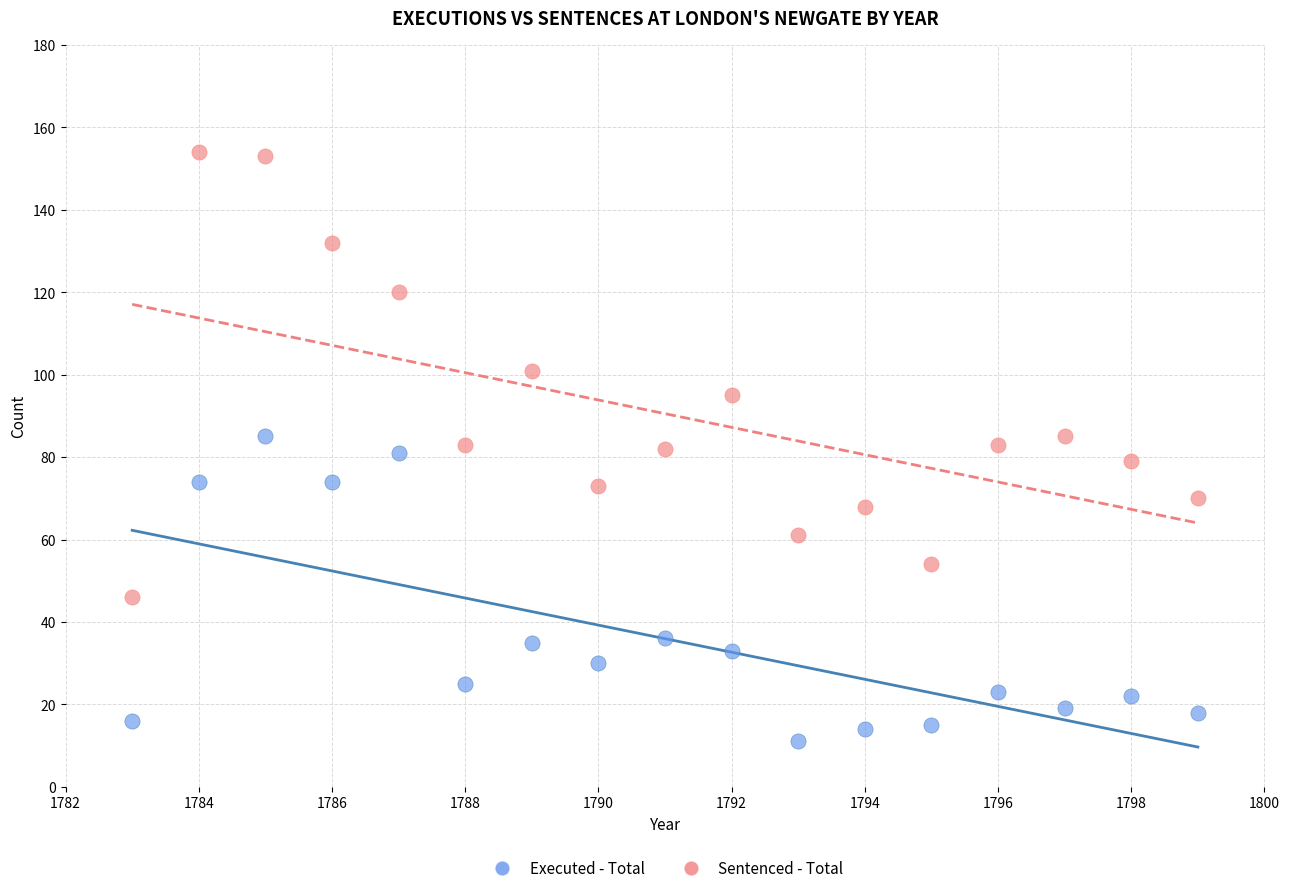

In the Executed - Total series, what Y value is closest to 48?

36